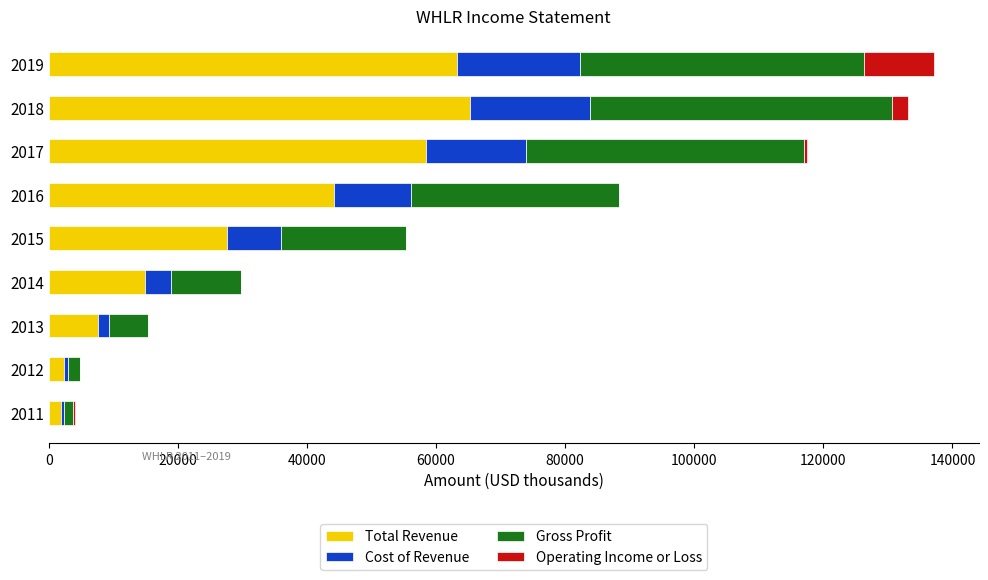

The value of Total Revenue at 2014 is 14900. True or false?

True